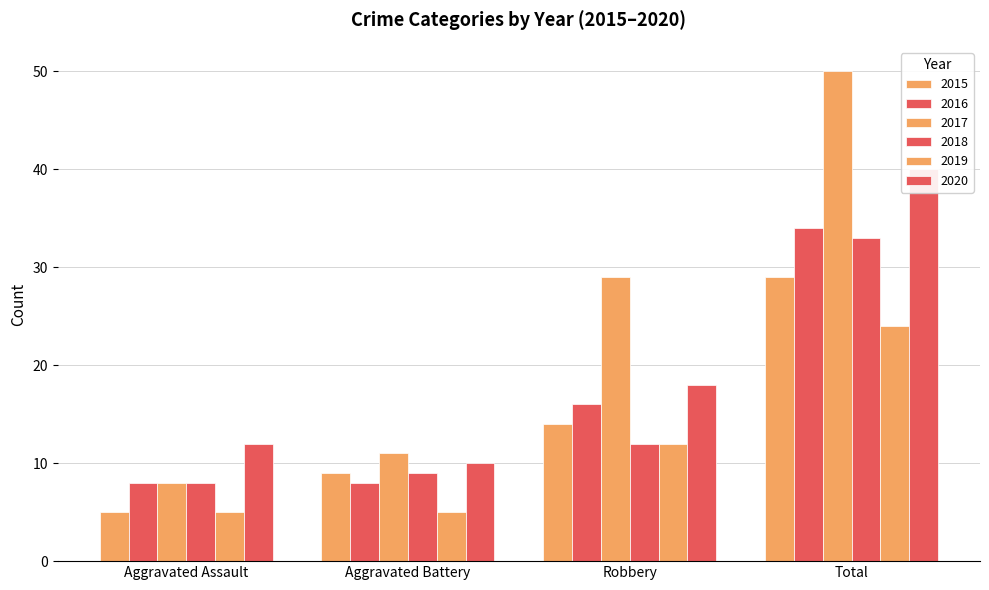

What is the greatest value displayed?

50